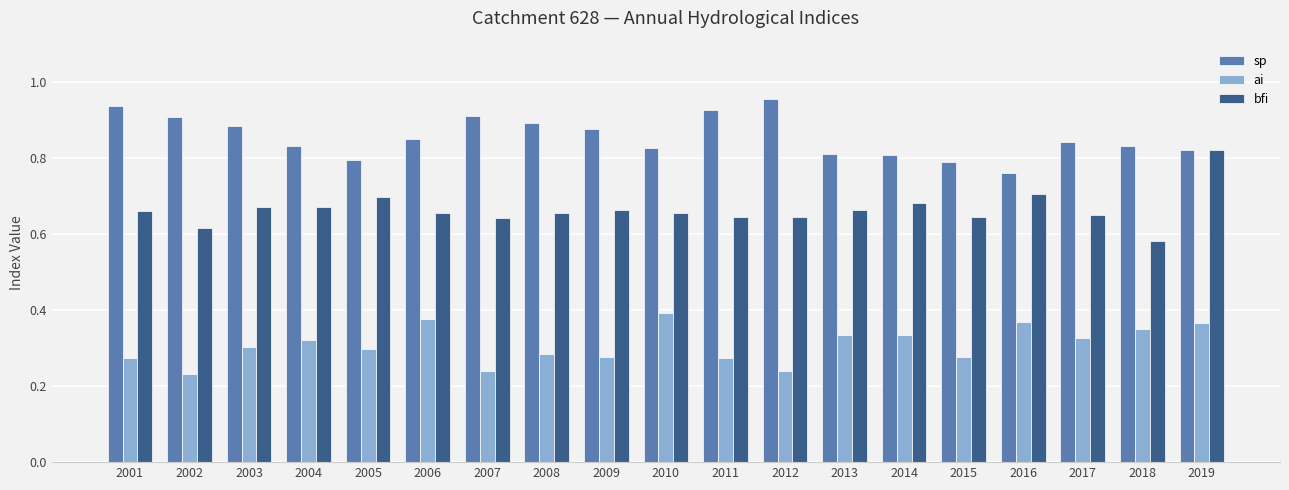

What is the sum of all bfi values?

12.6